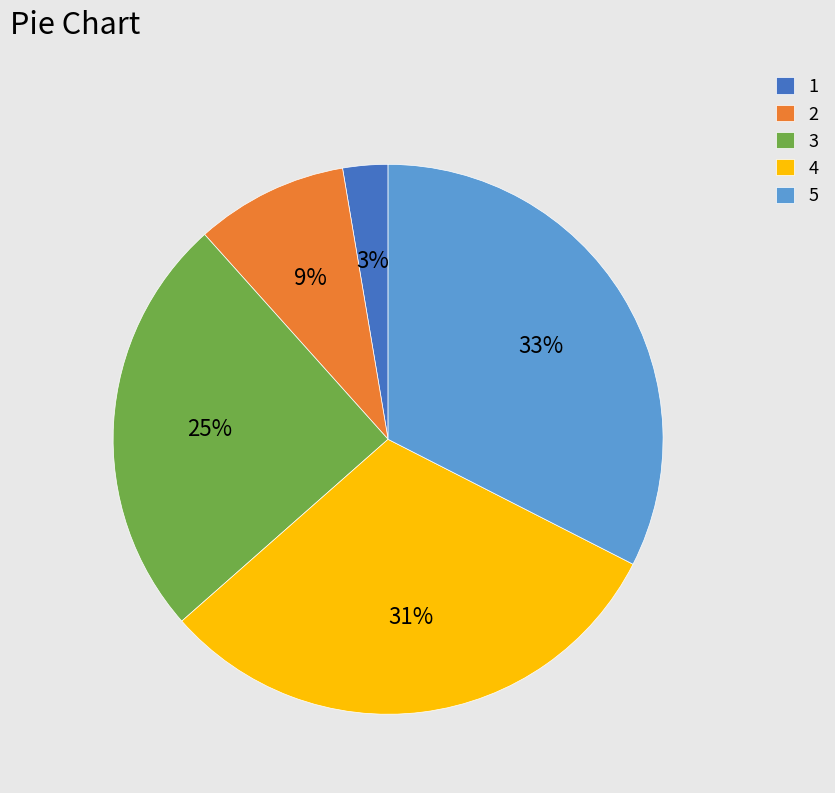

To the nearest percent, what portion does 4 represent?

31%